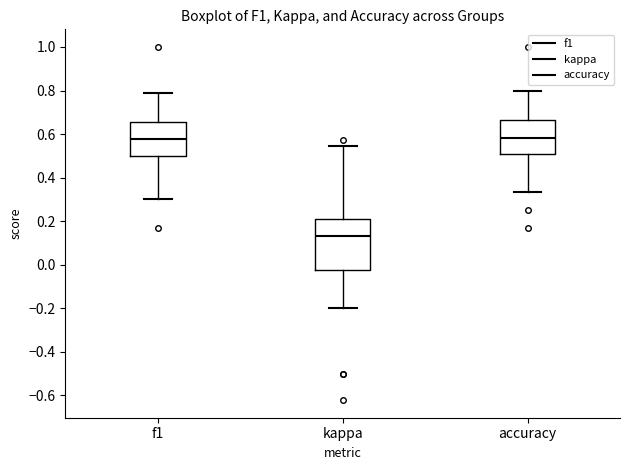

Comparing the boxes themselves (not the whiskers), which one is the tallest?

kappa